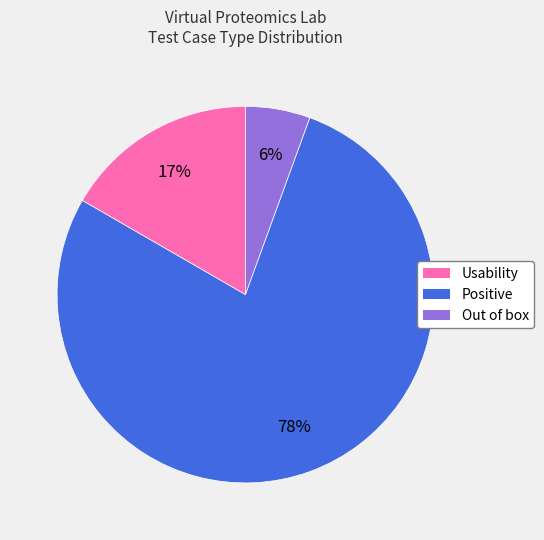

Is there any slice that represents more than half of the pie?

Yes